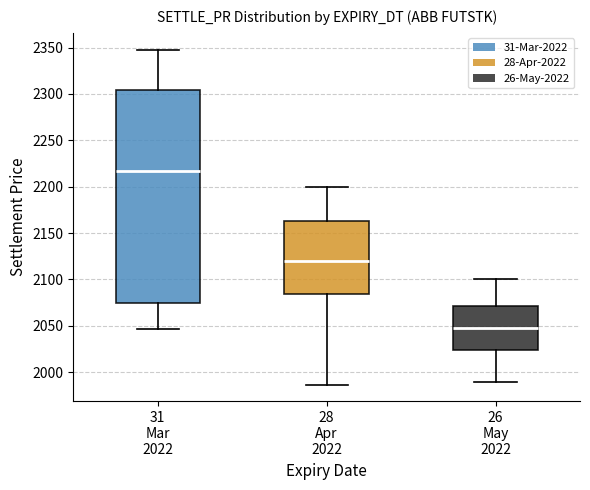

Where is the upper edge of the box for 28 Apr 2022 on the y-axis? The values are not printed on the chart, so give them approximately, as read against the axis.

2165